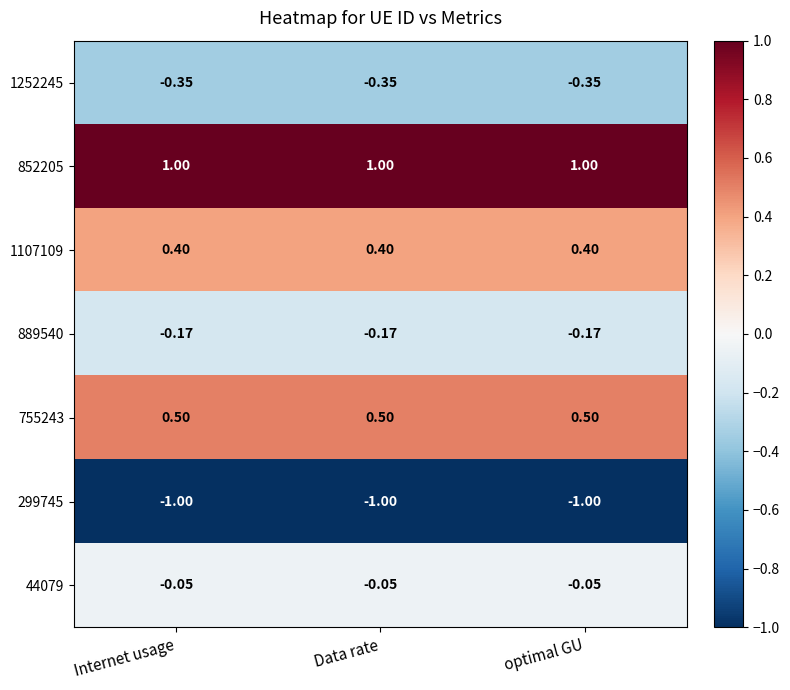

Is the value of 299745 at optimal GU greater than the value of 755243 at optimal GU?

No